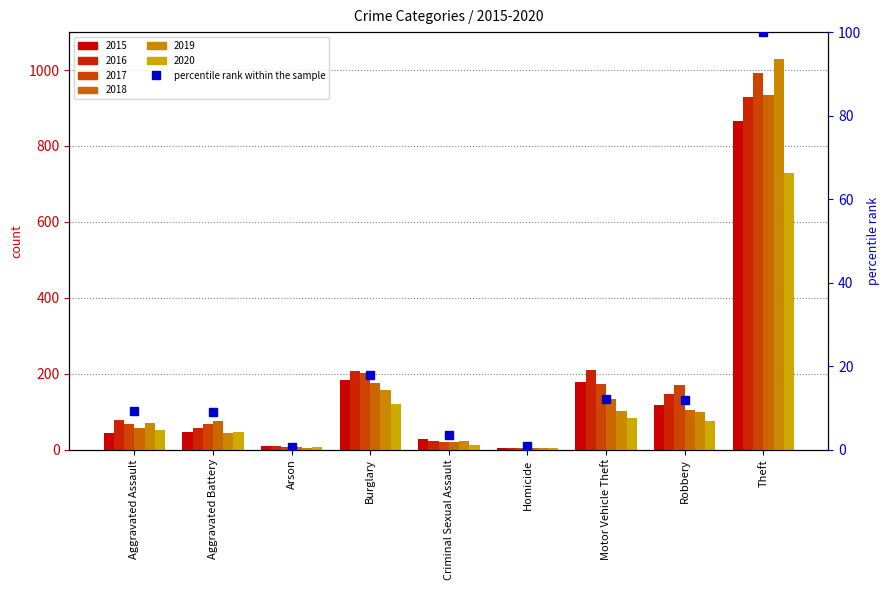

What is the sum of the values at Aggravated Battery and Robbery?

20.9